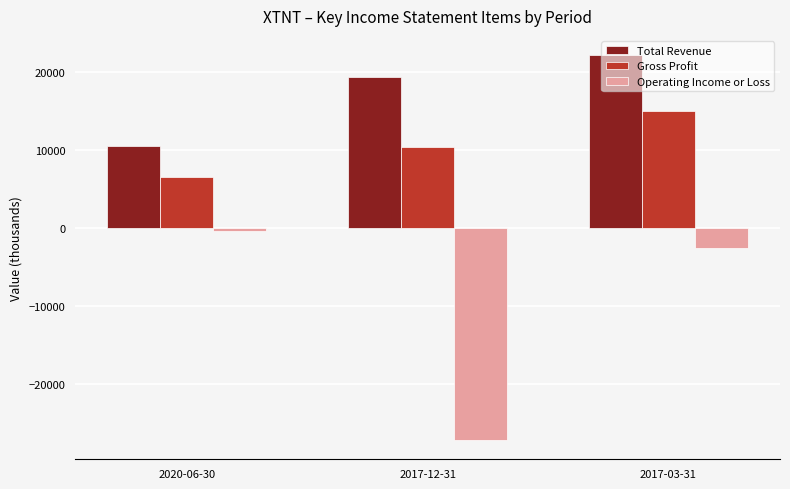

What are all the series names shown in the legend?

Total Revenue, Gross Profit, Operating Income or Loss